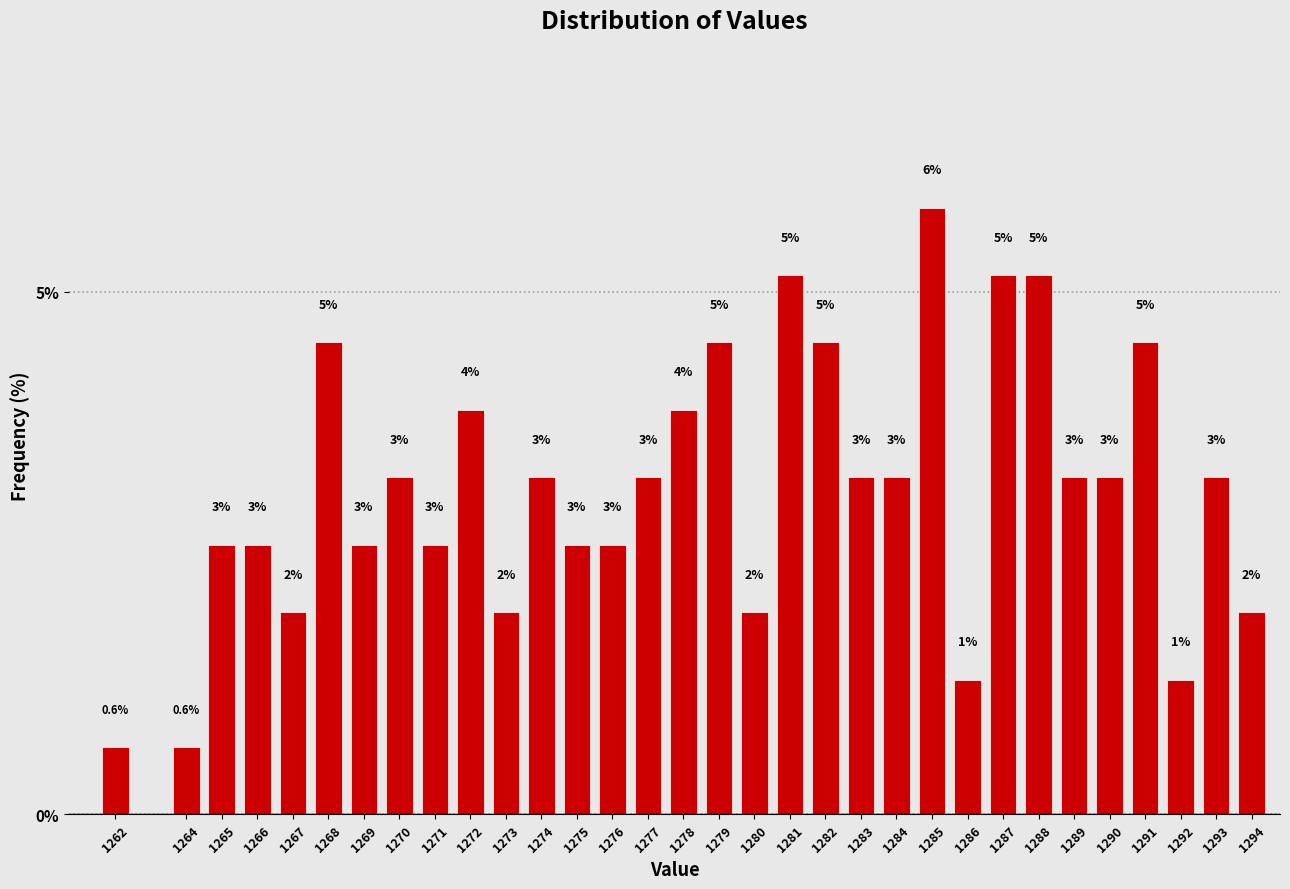

How many bars are there in total?

32